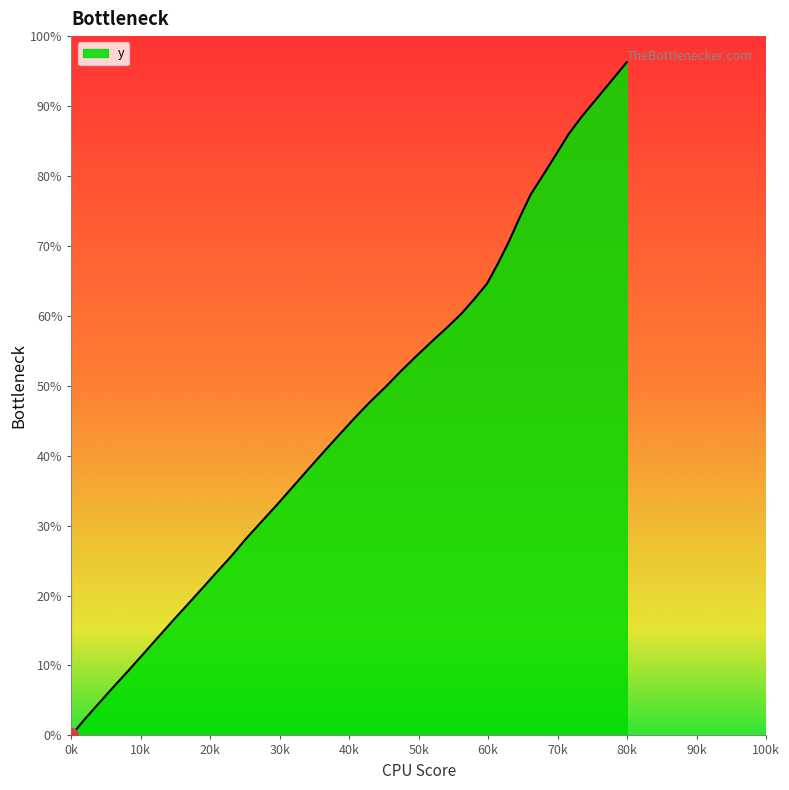

What is the greatest value displayed?

96.3